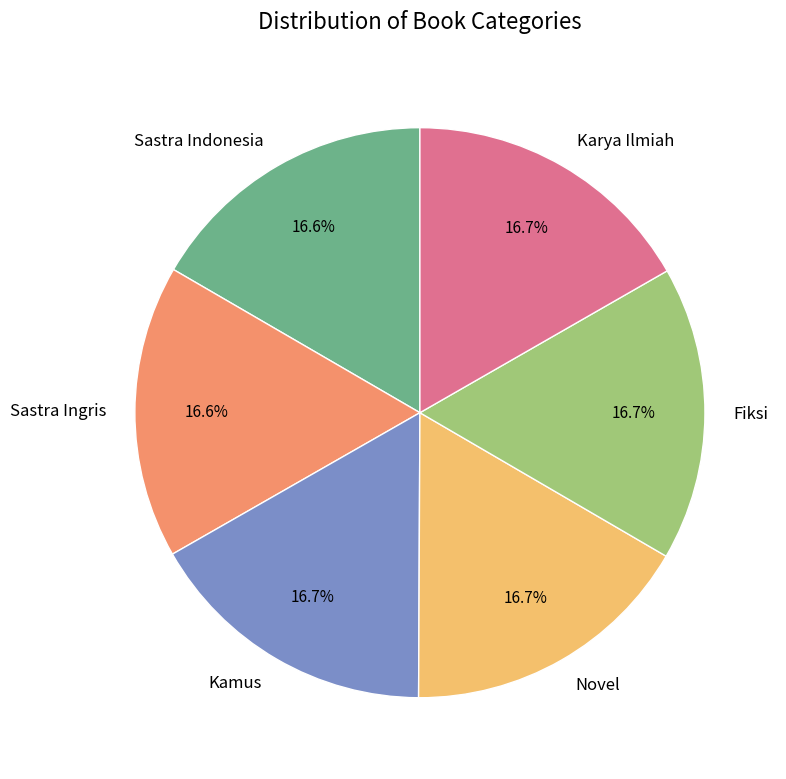

To the nearest percent, what is the average slice percentage?

17%